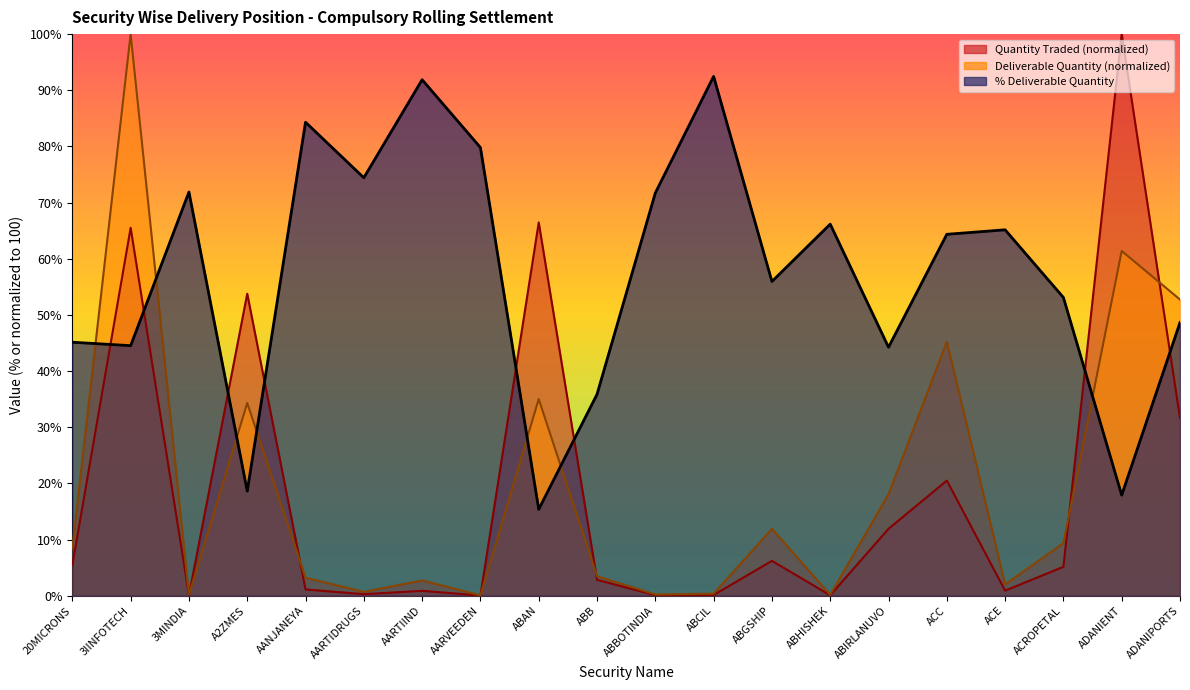

At how many categories does at least one series exceed 57?

13